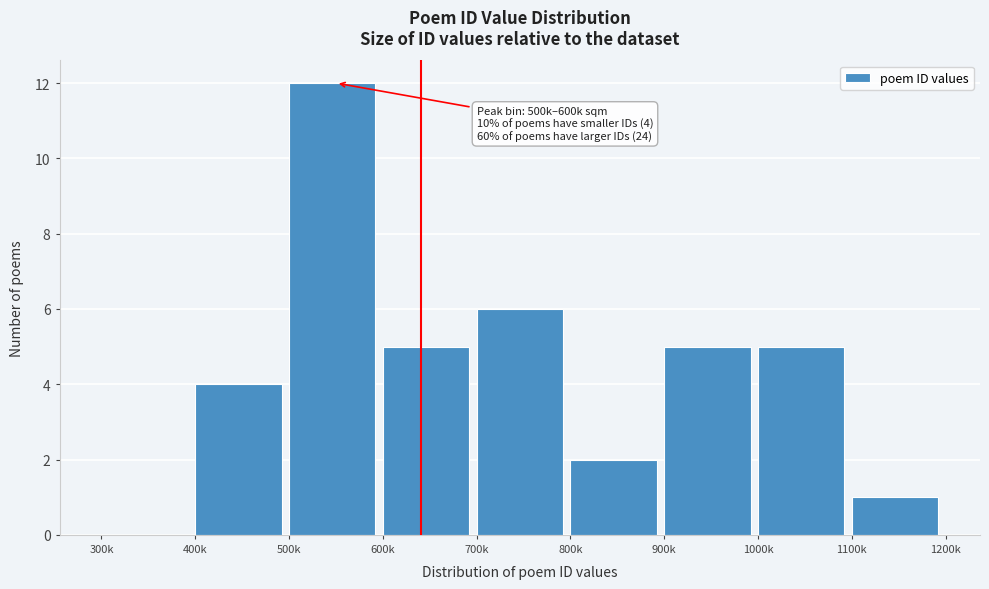

Reading left to right, transcribe all the data shown in this chart.

300k=0	400k=4	500k=12	600k=5	700k=6	800k=2	900k=5	1000k=5	1100k=1